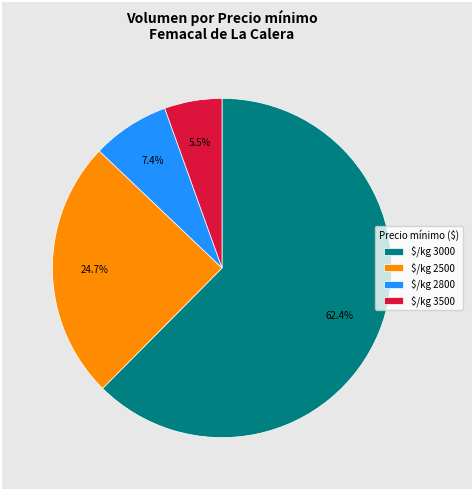

Which slice represents more than half of the pie?

$/kg 3000